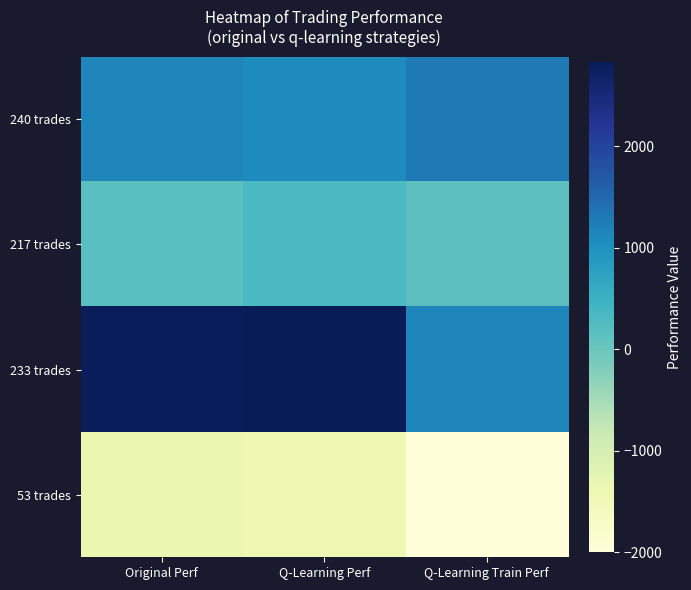

At Original Perf, list the series in order from smallest to largest.

53 trades, 217 trades, 240 trades, 233 trades